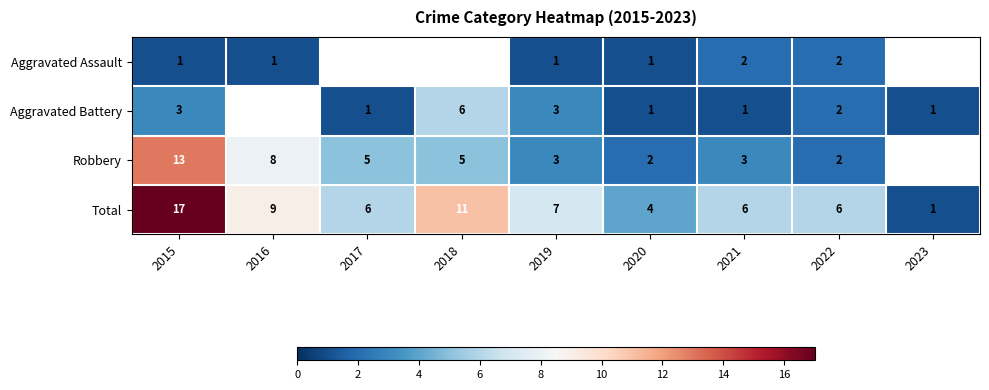

At which label does Total reach its minimum?

2023